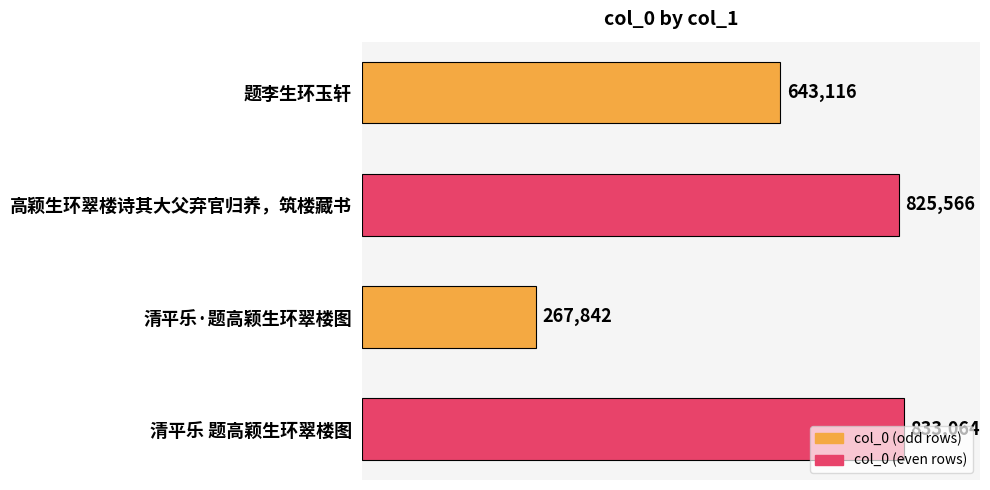

Rank the categories by value from highest to lowest.

清平乐 题高颖生环翠楼图, 高颖生环翠楼诗其大父弃官归养，筑楼藏书, 题李生环玉轩, 清平乐·题高颖生环翠楼图